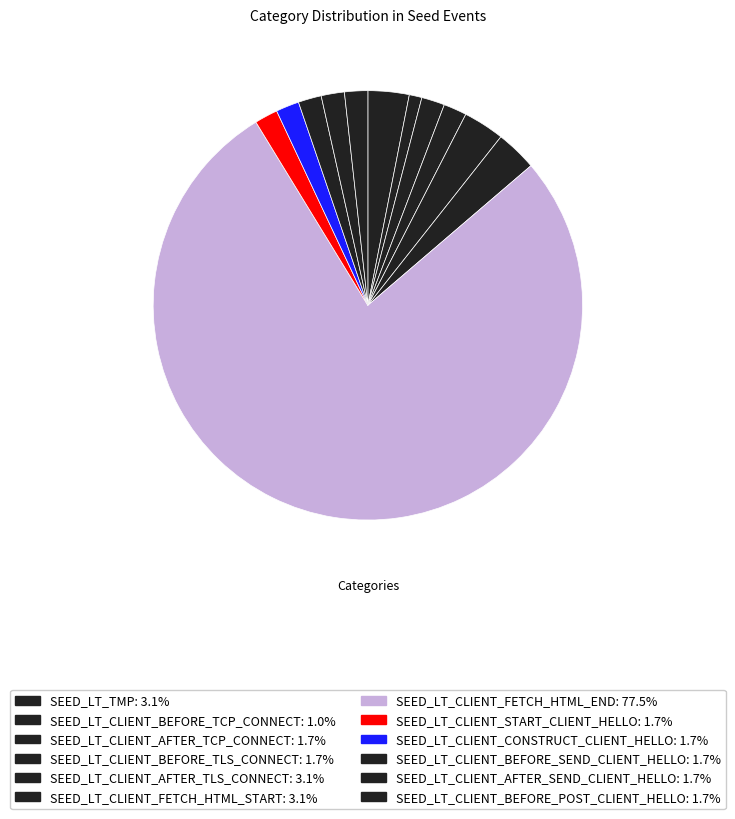

To the nearest percent, what percentage of the pie is SEED_LT_CLIENT_AFTER_TCP_CONNECT?

2%